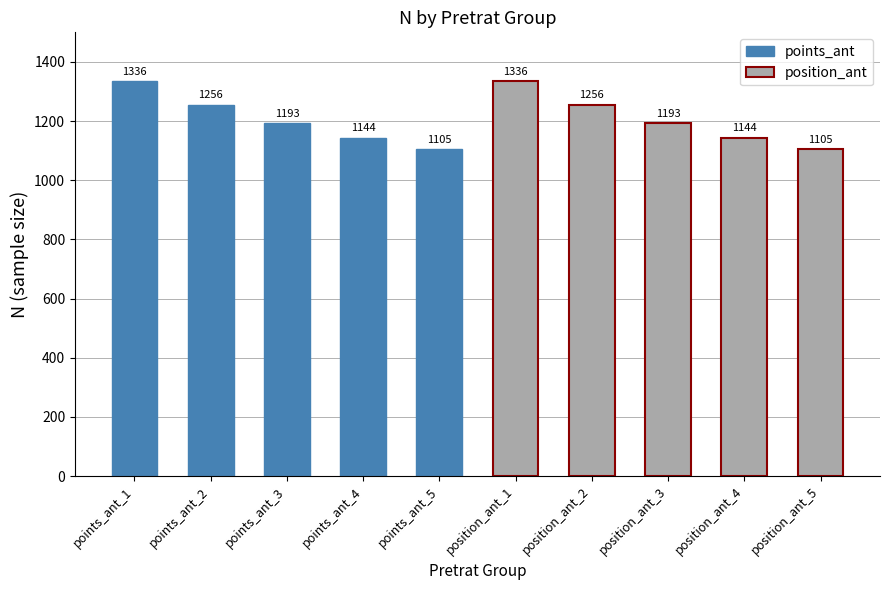

List the labels in order of points_ant value, smallest first.

points_ant_5, points_ant_4, points_ant_3, points_ant_2, points_ant_1